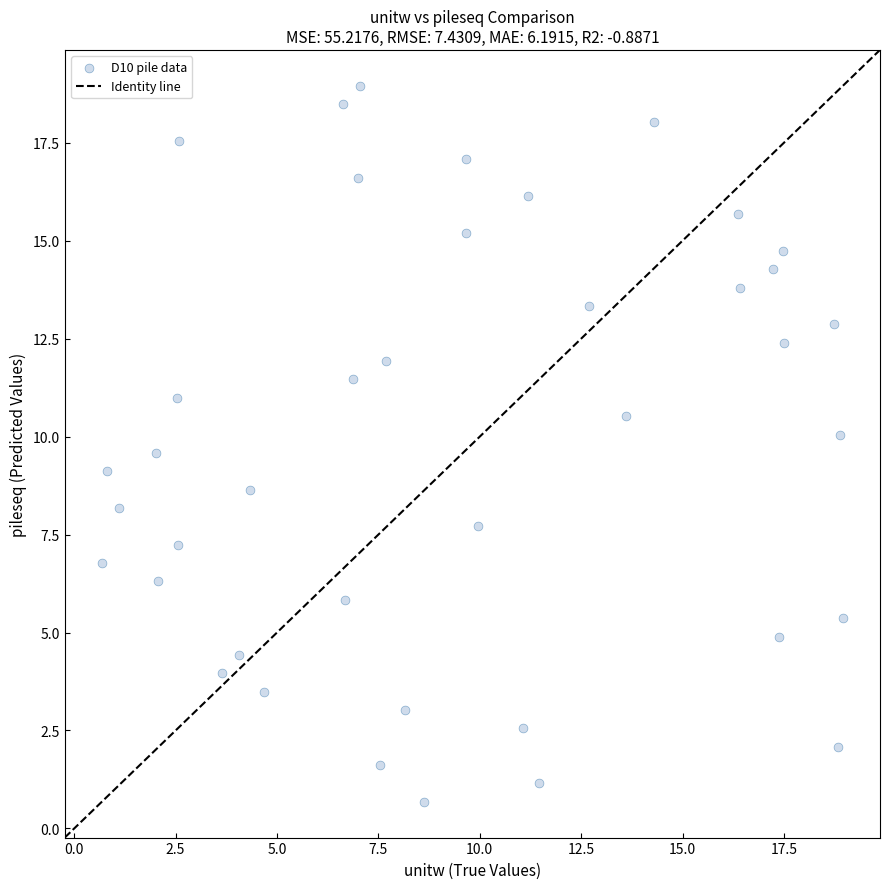

What is the range of Y values (max minus min)?

18.3